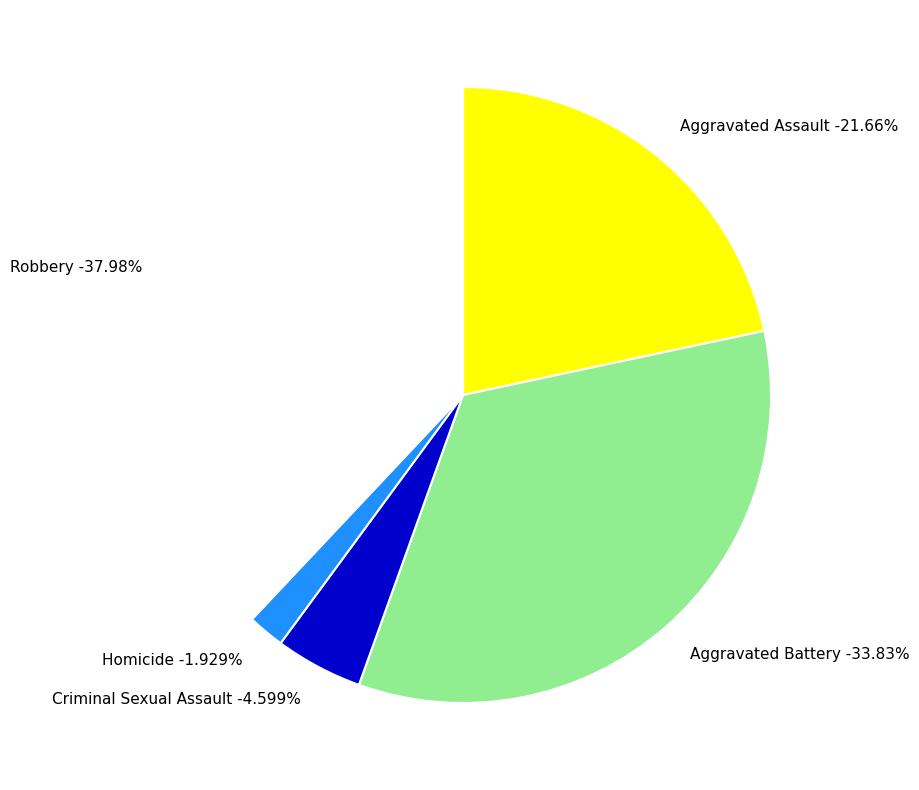

Is there a majority slice in this chart?

No